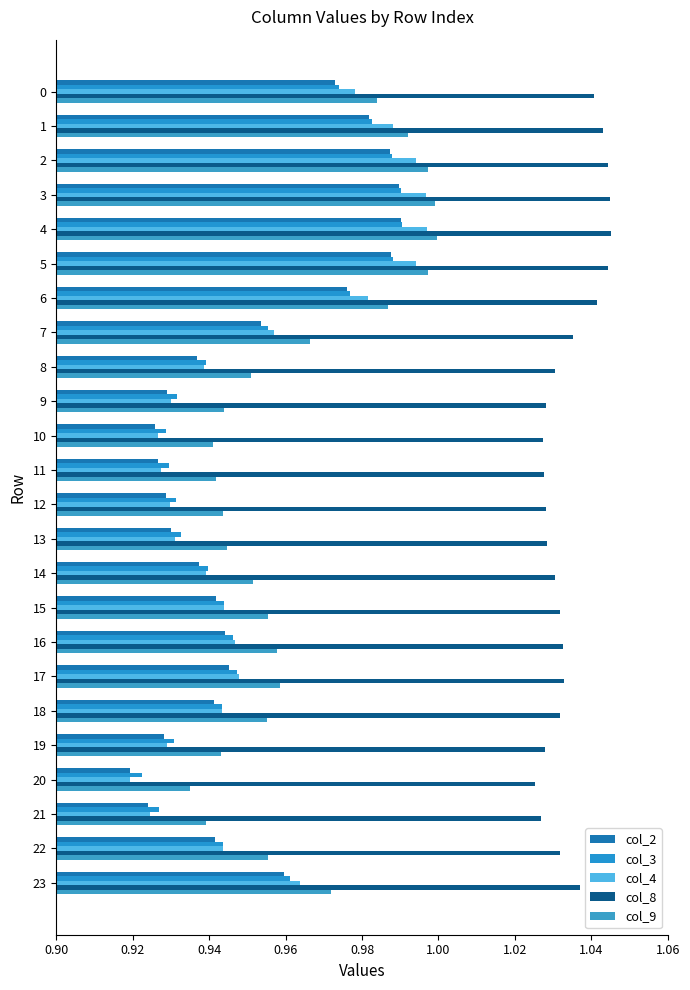

Is it true that col_3 equals 0.9 at 10?

True